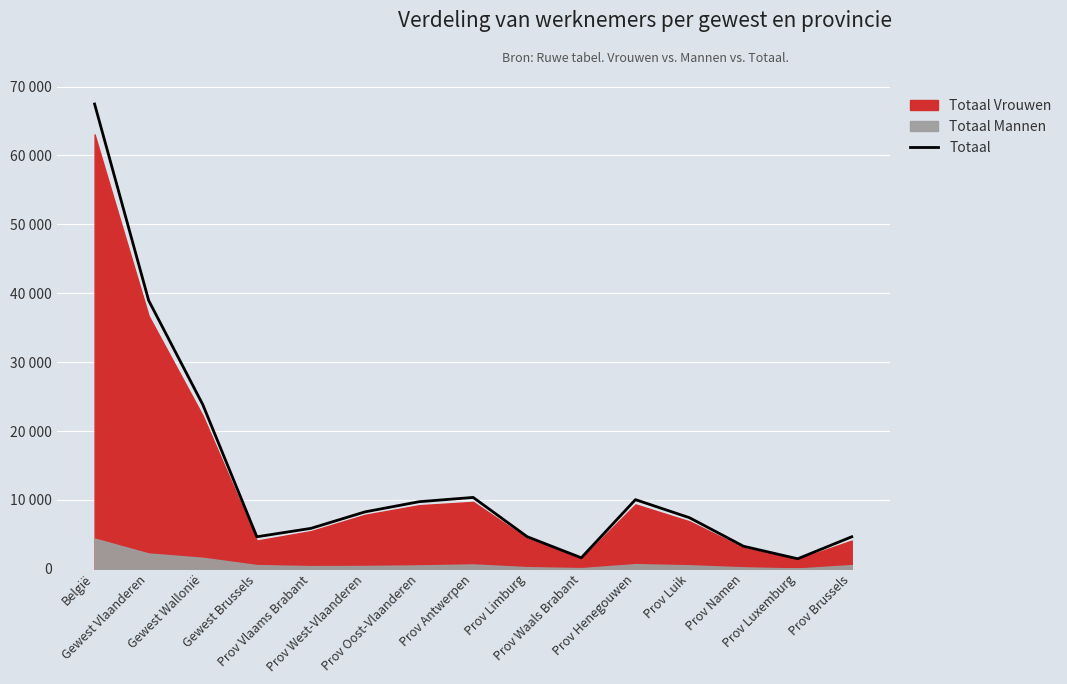

What is the sum of all values?

202377